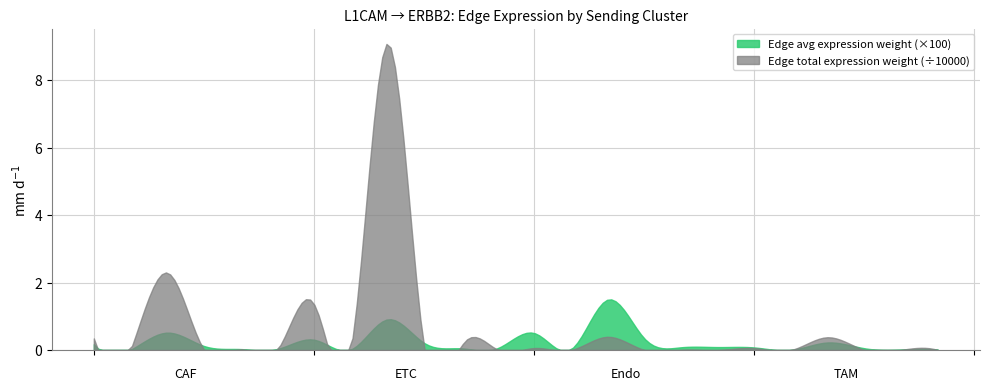

Which series changed the most between CAF and Endo?

Edge total expression weight